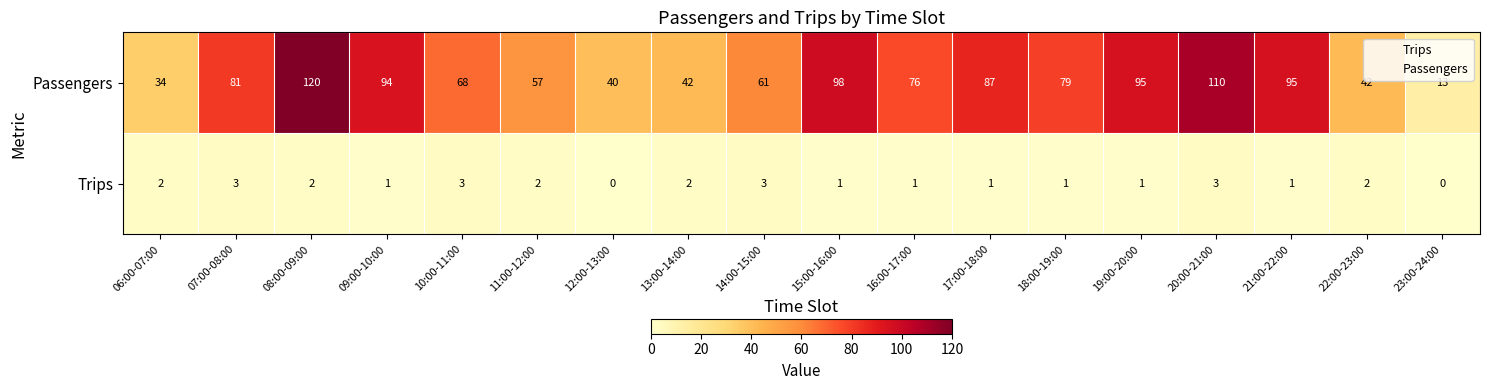

What is the sum of all Passengers values?

1292